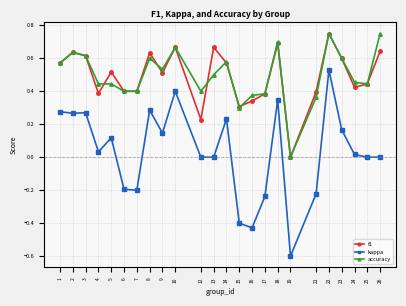

Which series has the largest range (max minus min)?

kappa